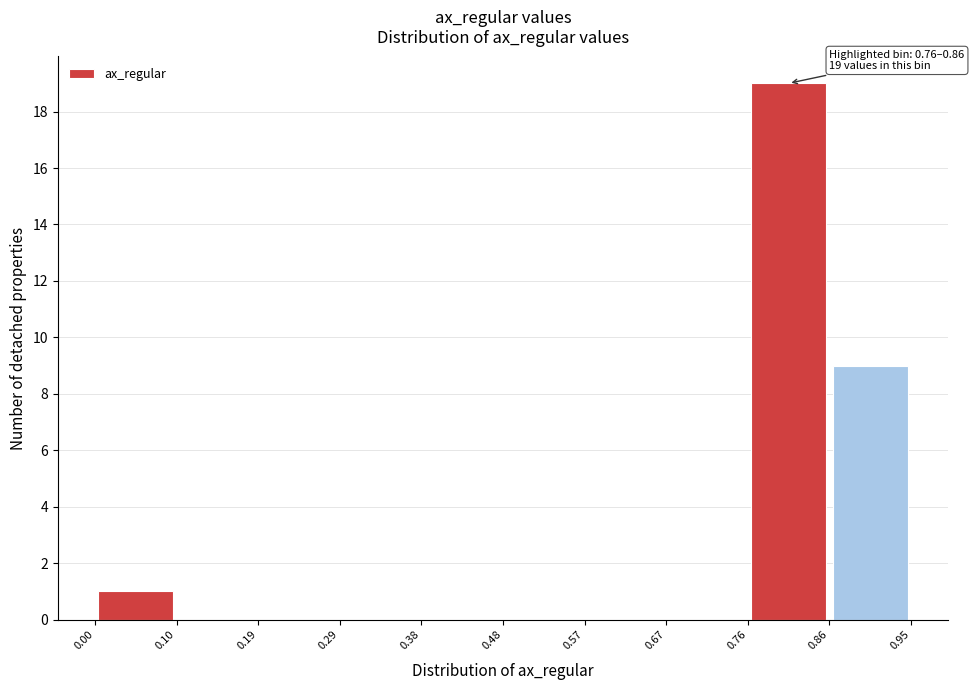

Which range on the x-axis has the tallest bar?

0.76 to 0.86